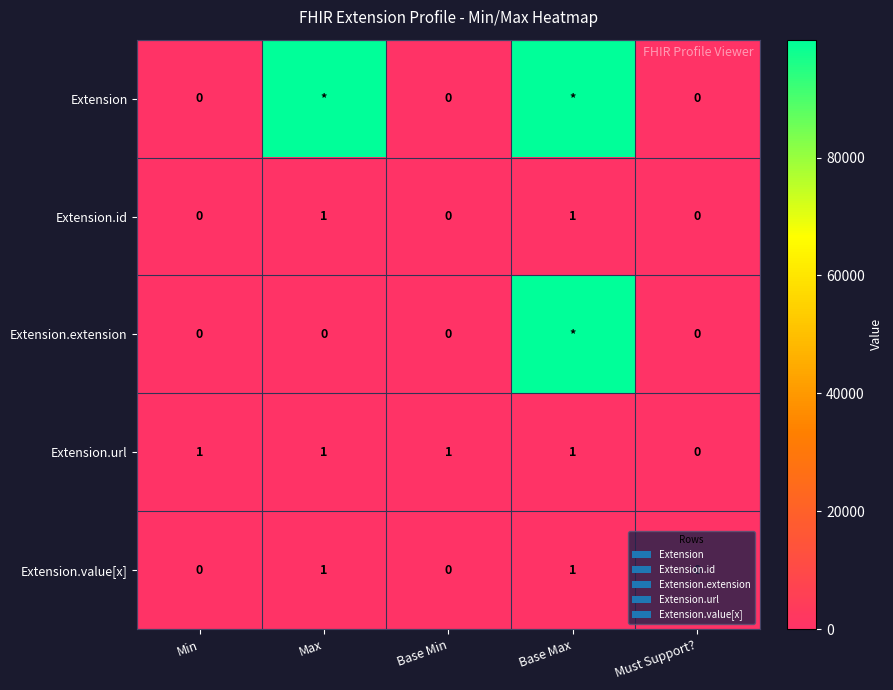

At which label is Extension.url closest to 0?

Must Support?